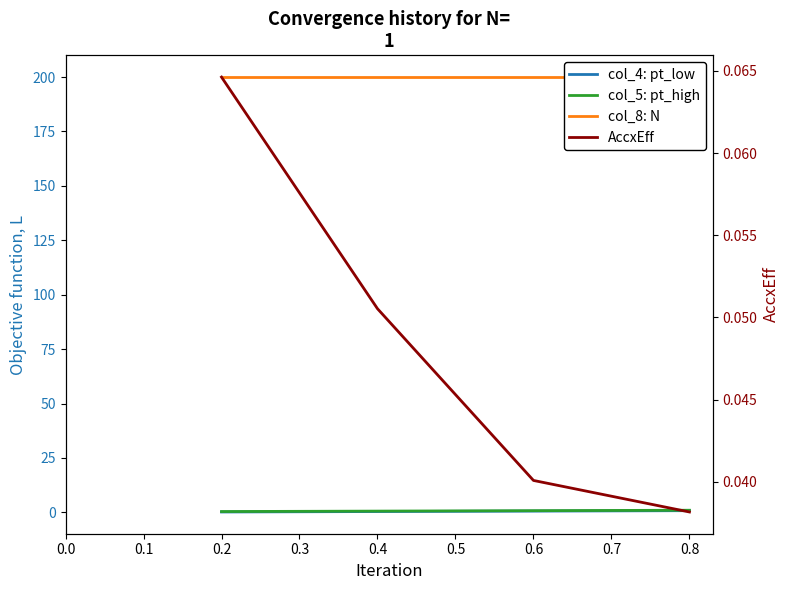

Which series has the largest total across all categories?

col_8: N